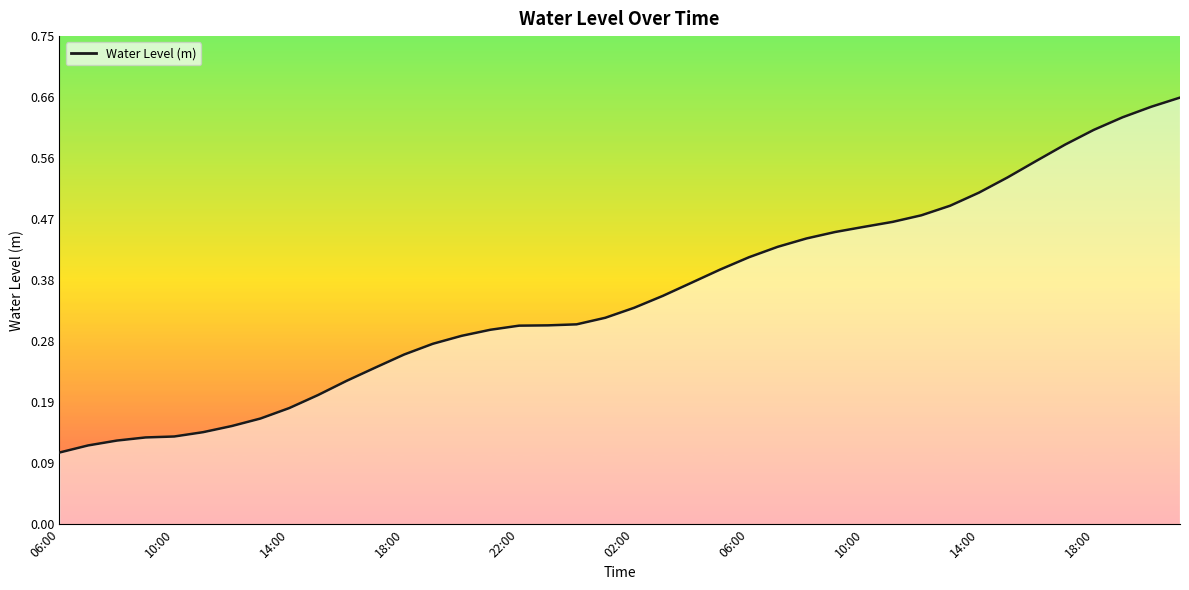

Is it true that the value at 18:00 is 0.4?

False